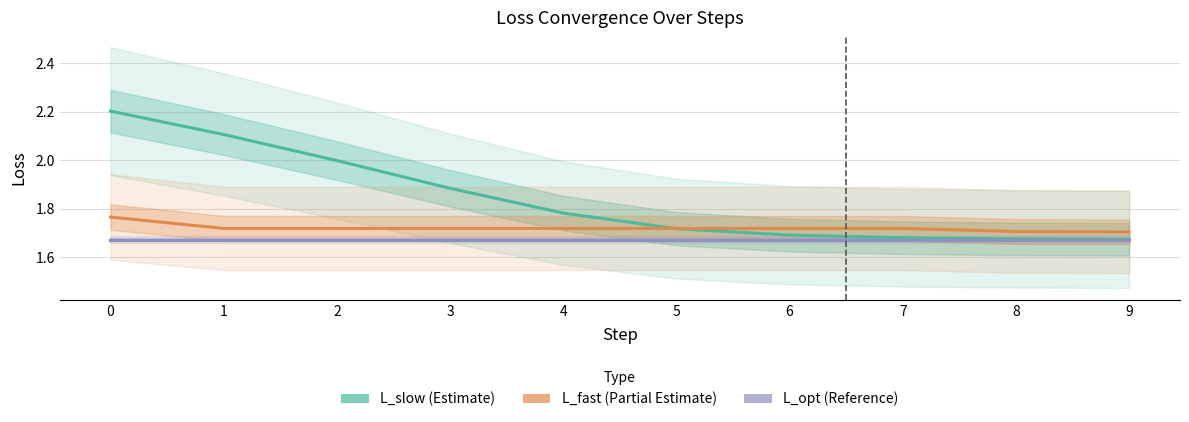

The value of L_opt at 8 is 1.0. True or false?

False